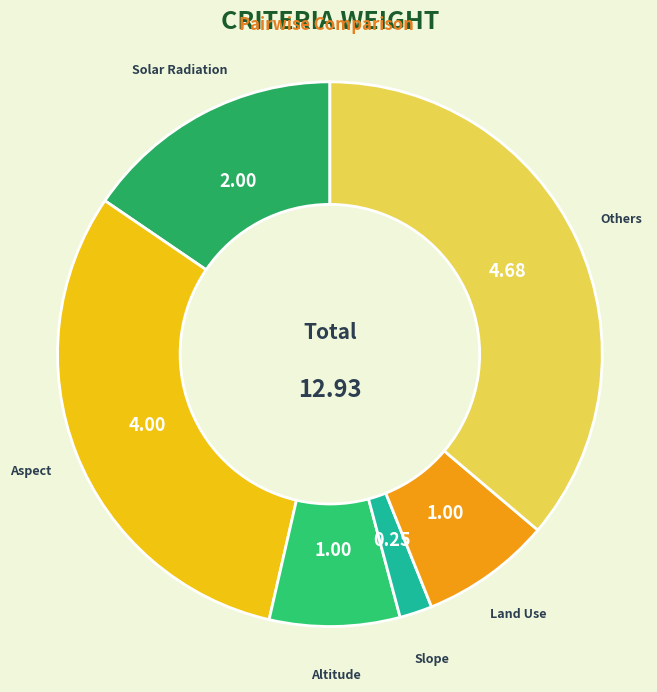

How many segments does this pie chart have?

6